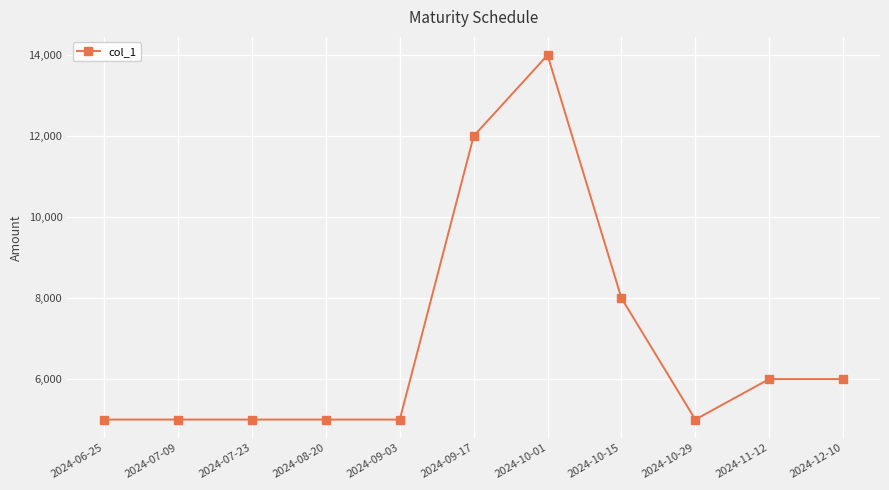

What is the average value?

6909